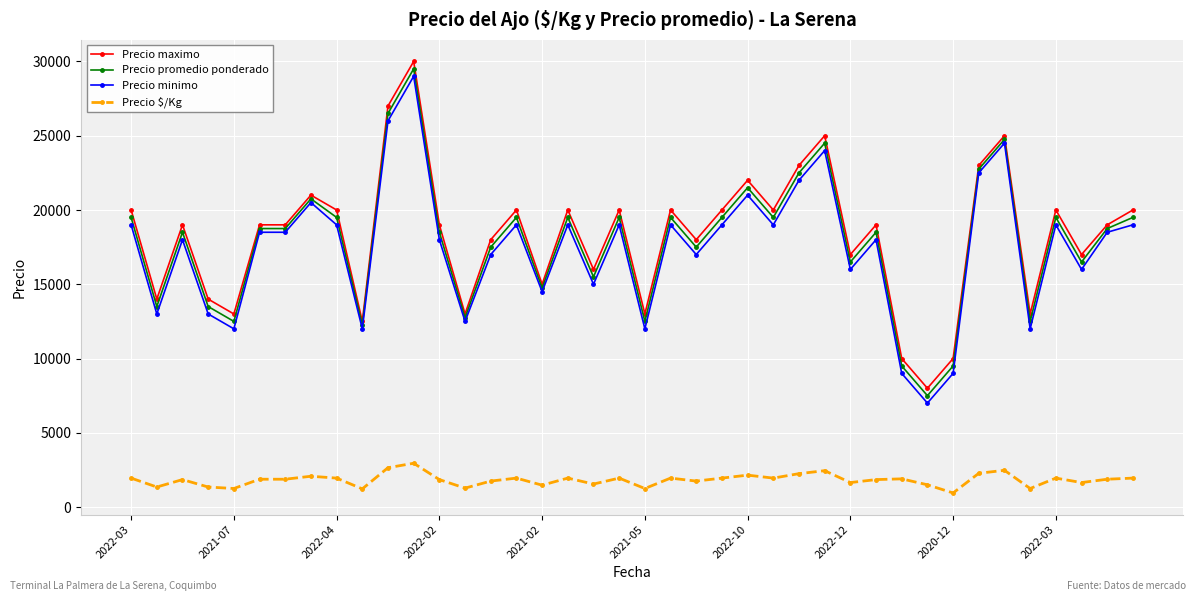

What is the minimum value shown in the chart?

950